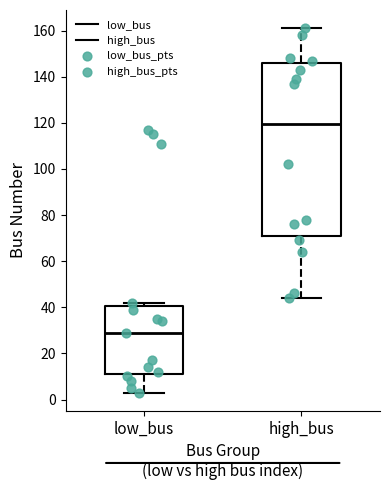

Reading left to right, transcribe this box plot: for each box, give where its median line is, the range the box spans, and where its two whiskers end, as read against the y-axis. The values are not printed on the chart, so give them approximately, as read against the axis.

low_bus: median 30, box 12 to 40, whiskers 4 to 42
high_bus: median 120, box 70 to 146, whiskers 44 to 162